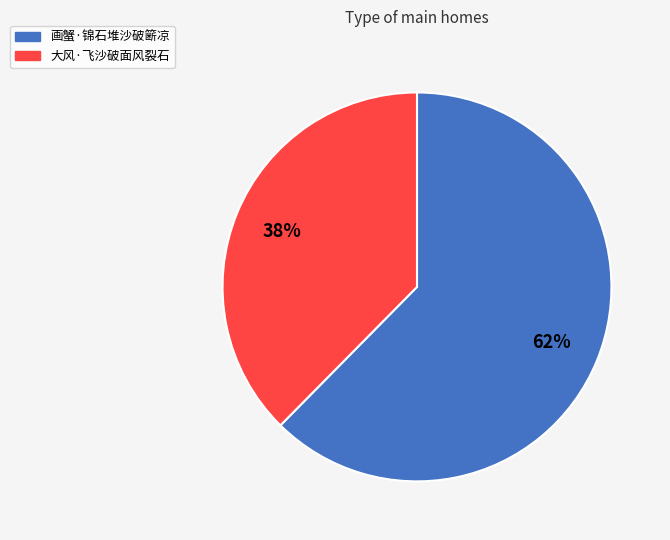

How many slices are in this pie chart?

2